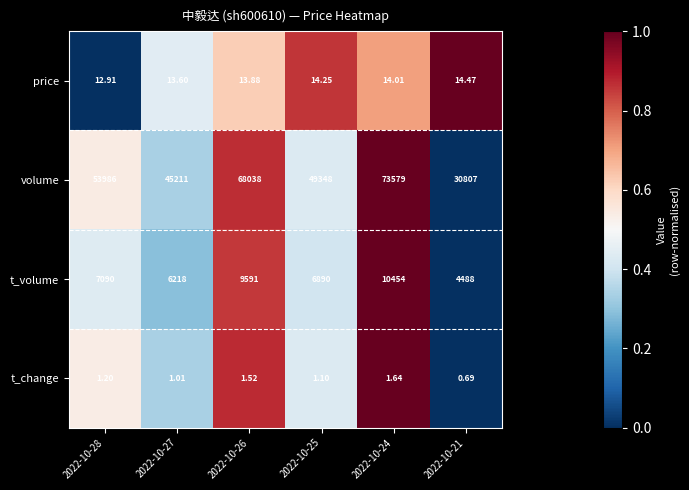

Rank the series by their maximum value, from highest to lowest.

volume, t_volume, price, t_change